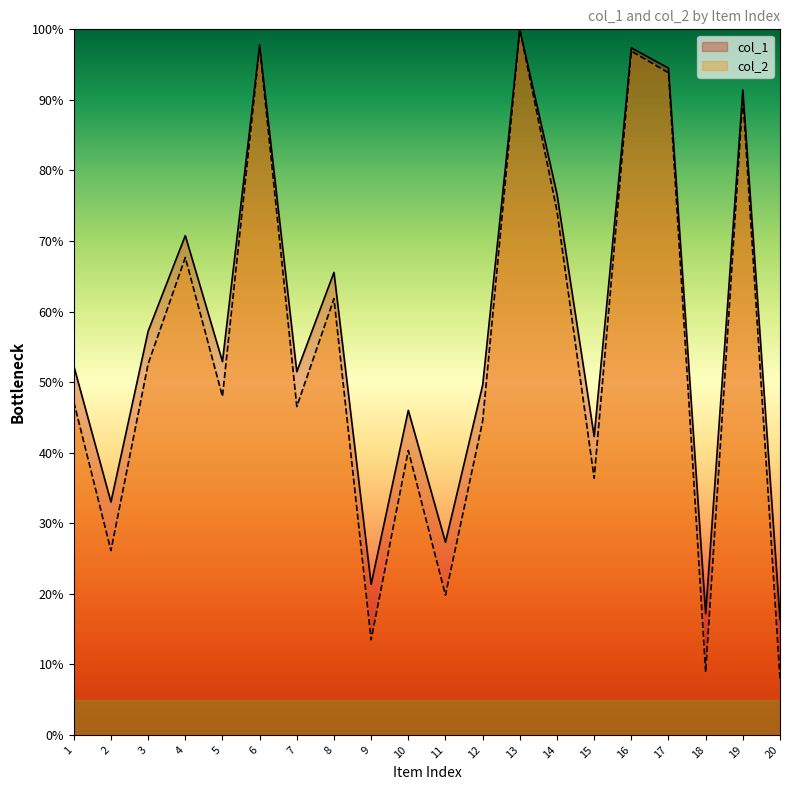

Does the chart display data point markers on the line(s)?

No